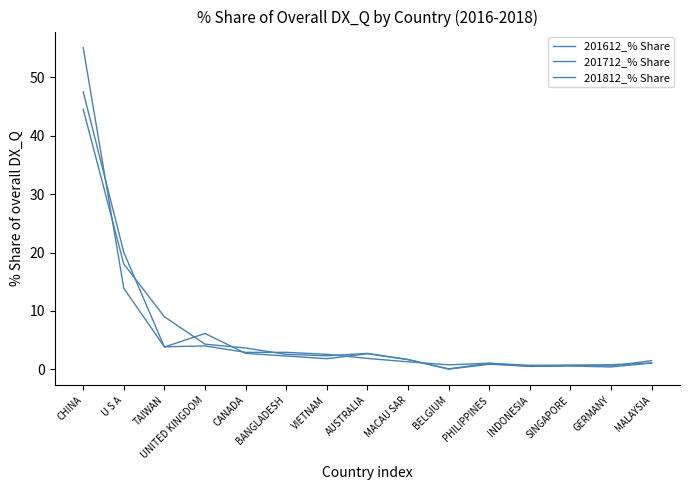

What is the spread (max minus min) of values at PHILIPPINES?

0.2